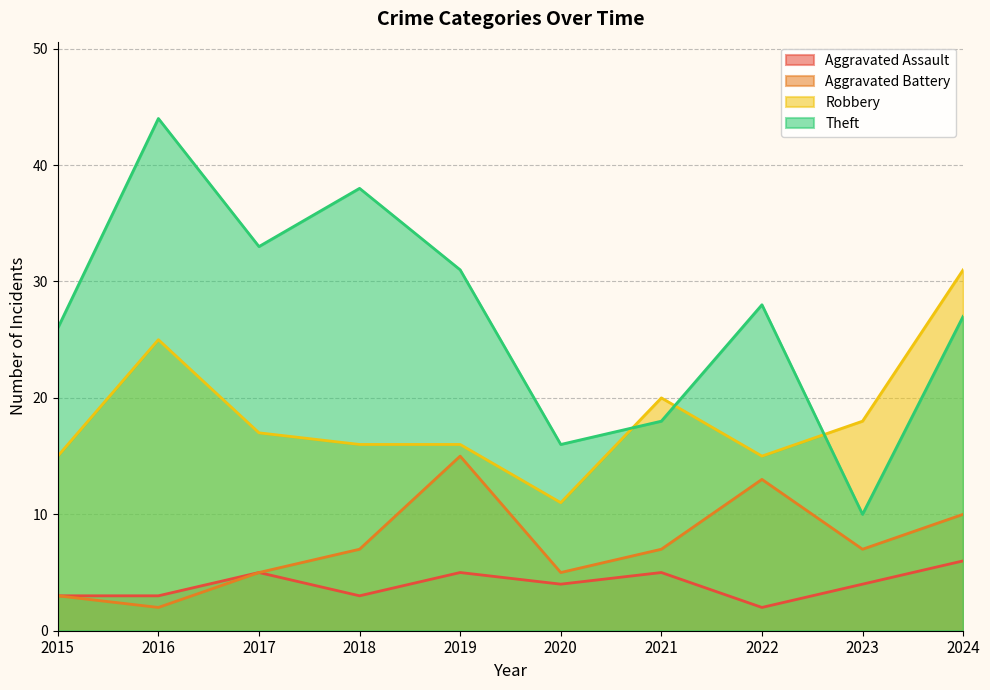

Between 2024 and 2018, which is larger?

2024